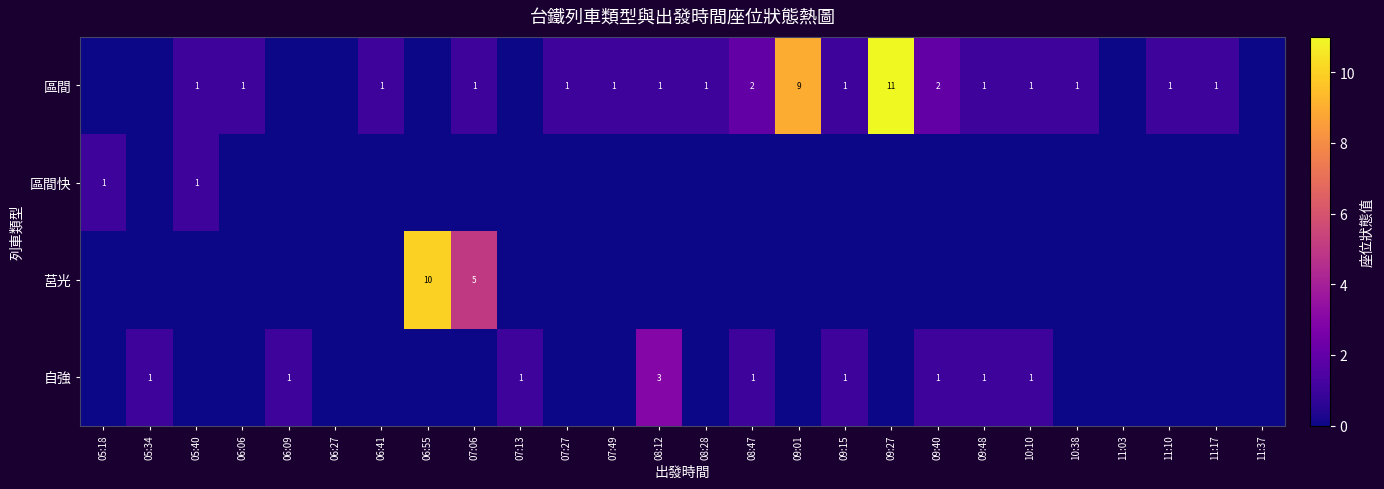

What is the sum of the 區間 values at 09:01 and 06:06?

10